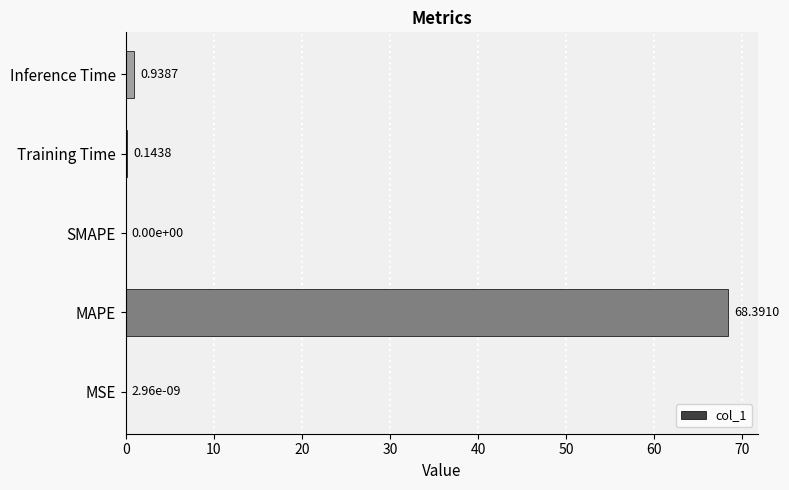

Between Inference Time and MSE, which is larger?

Inference Time